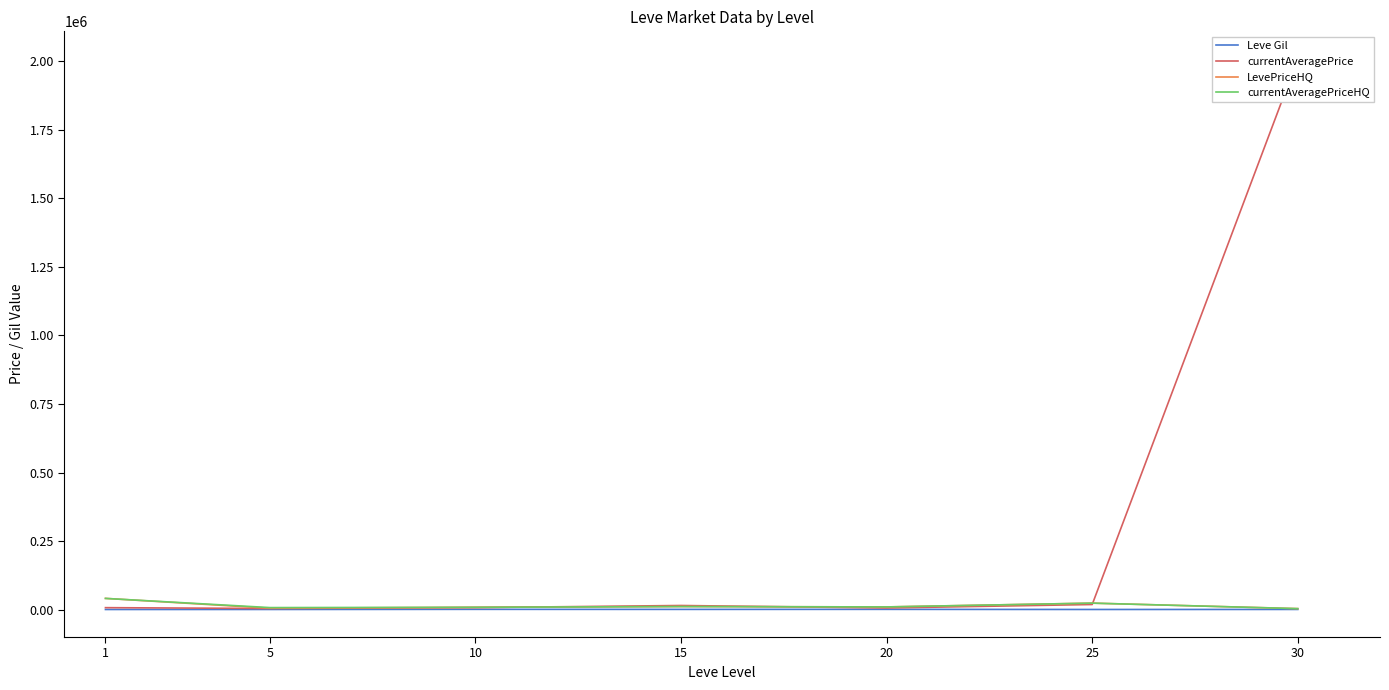

True or false: currentAveragePriceHQ and Leve Gil intersect in this chart.

False